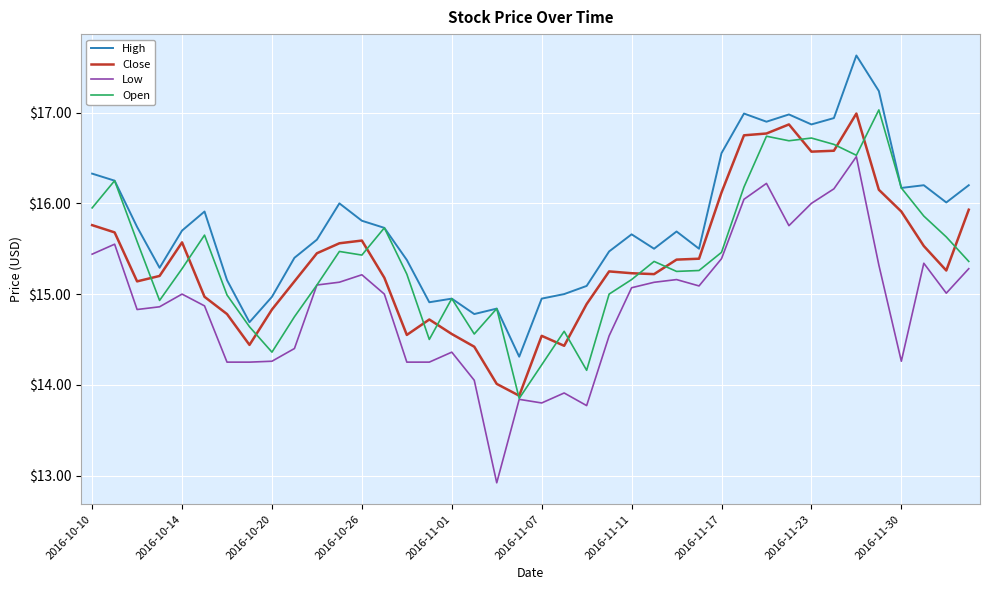

True or false: High and Close intersect in this chart.

False